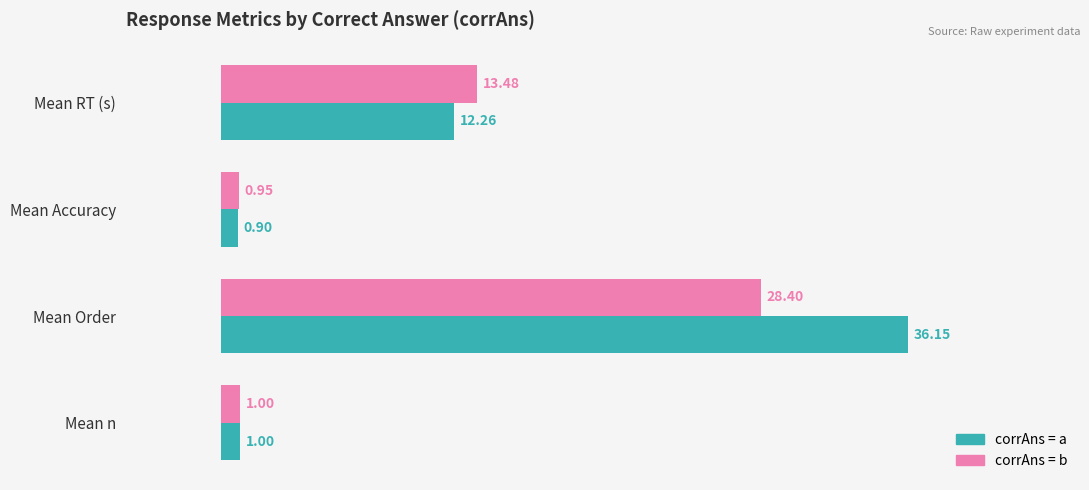

Between Mean RT (s) and Mean Order, which series saw the biggest shift?

corrAns = a